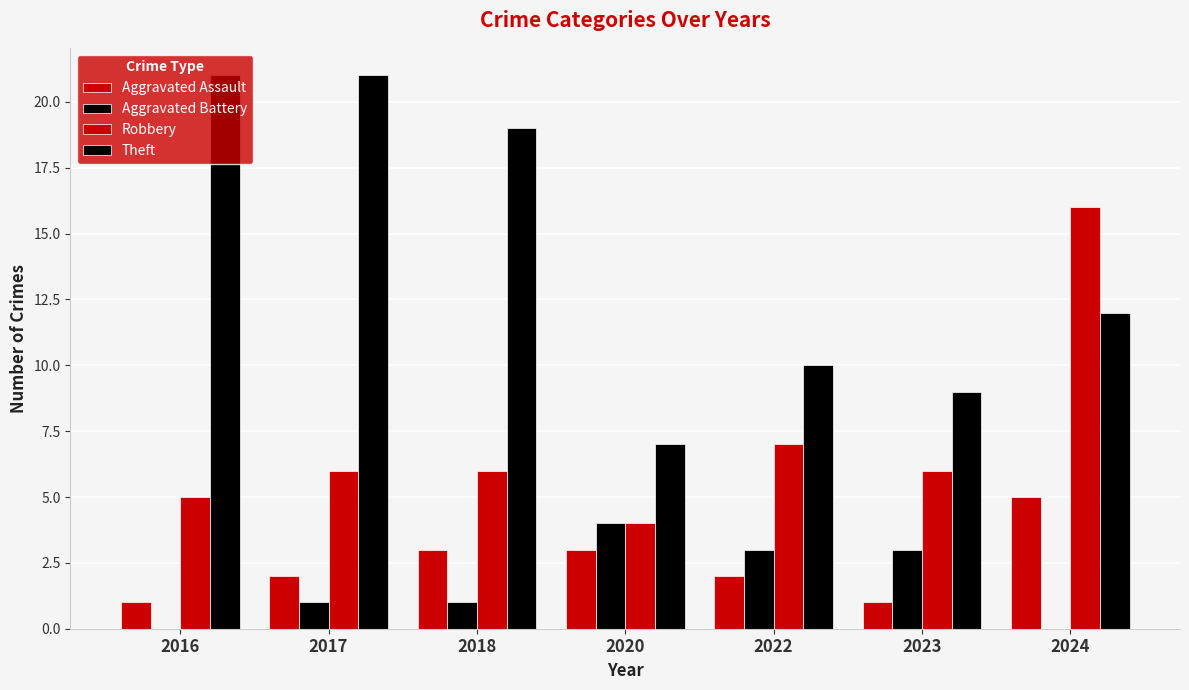

How many categories are shown in the chart?

7